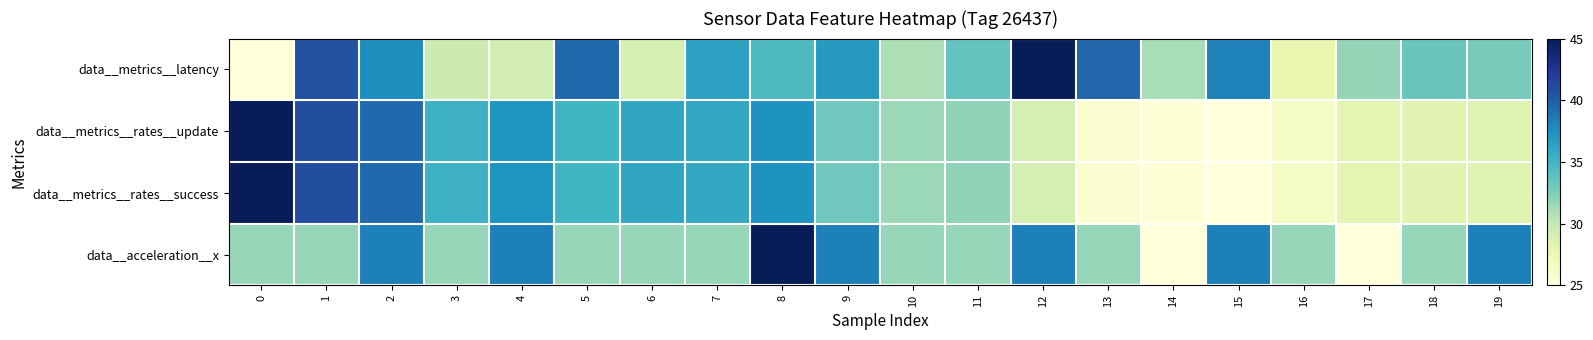

What is the minimum value shown in the chart?

25.0